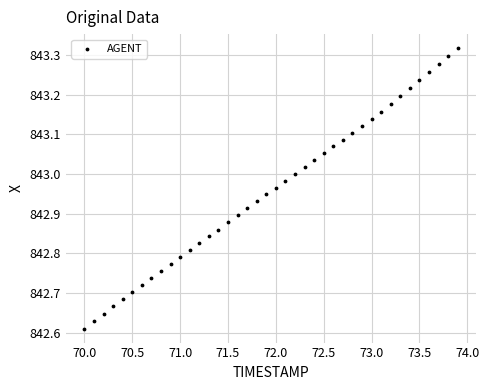

What is the range of X values (max minus min)?

3.9